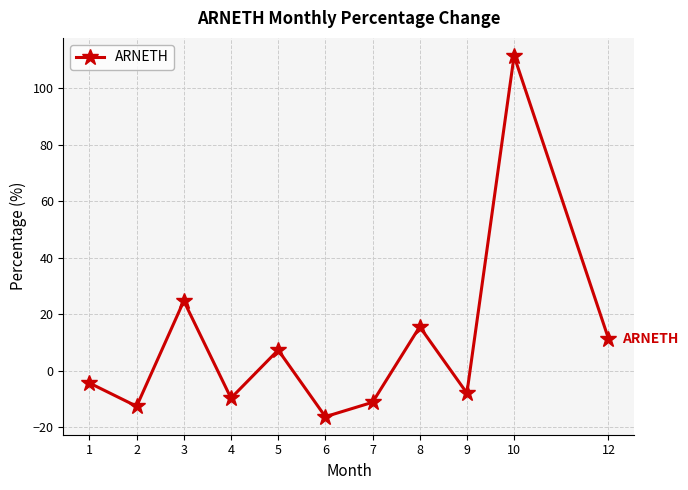

Is it true that the value at 2 is -19.2?

False